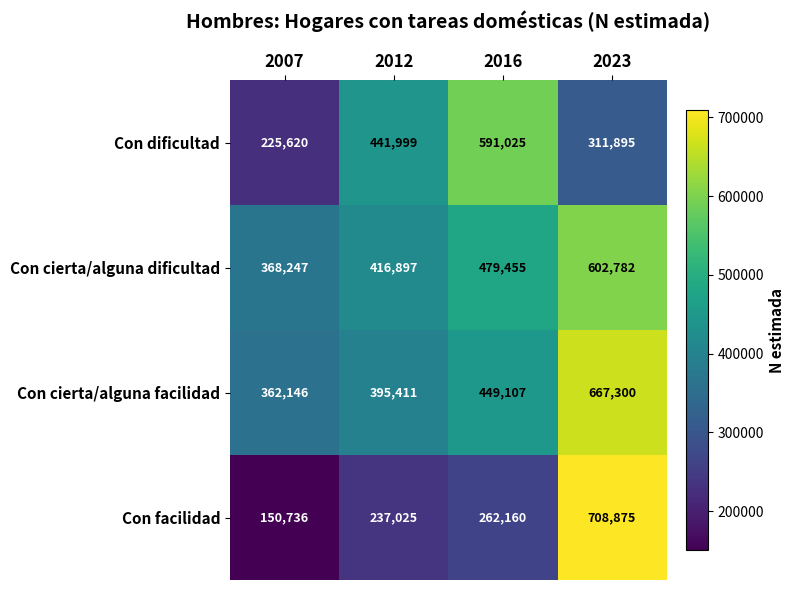

What is the average value of the Con facilidad series?

339699